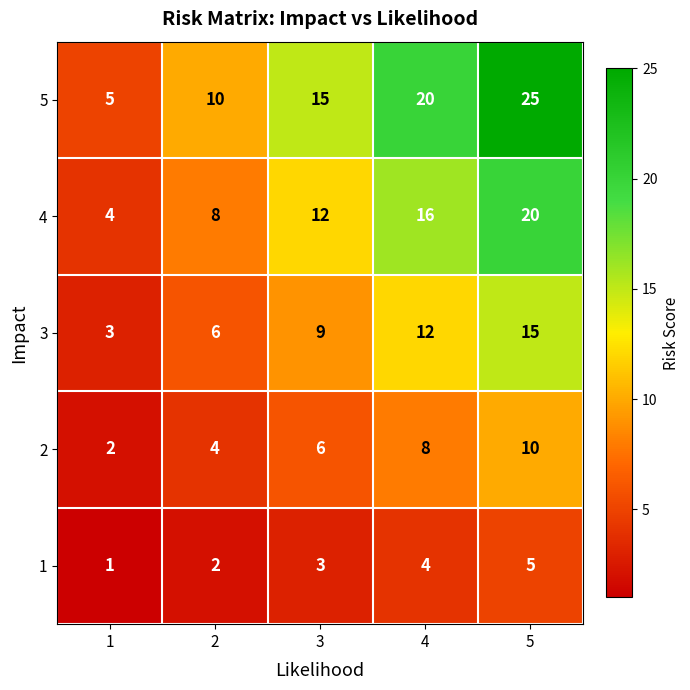

List the series in order of their peak value, lowest first.

1, 2, 3, 4, 5